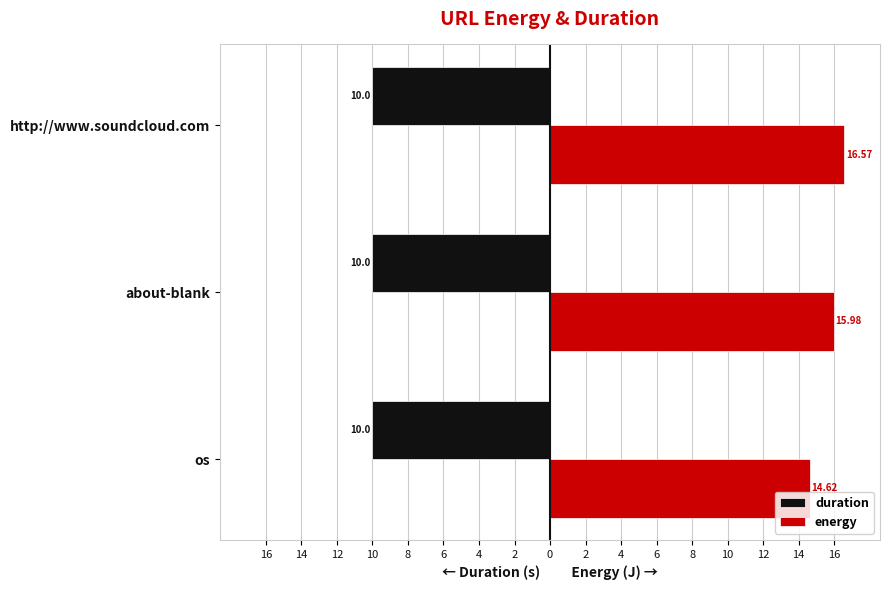

Which series has the largest range (max minus min)?

energy